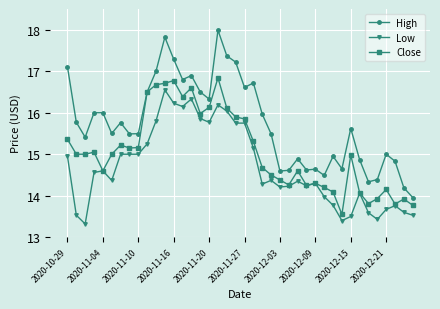

List the series in order of their overall mean, highest first.

High, Close, Low